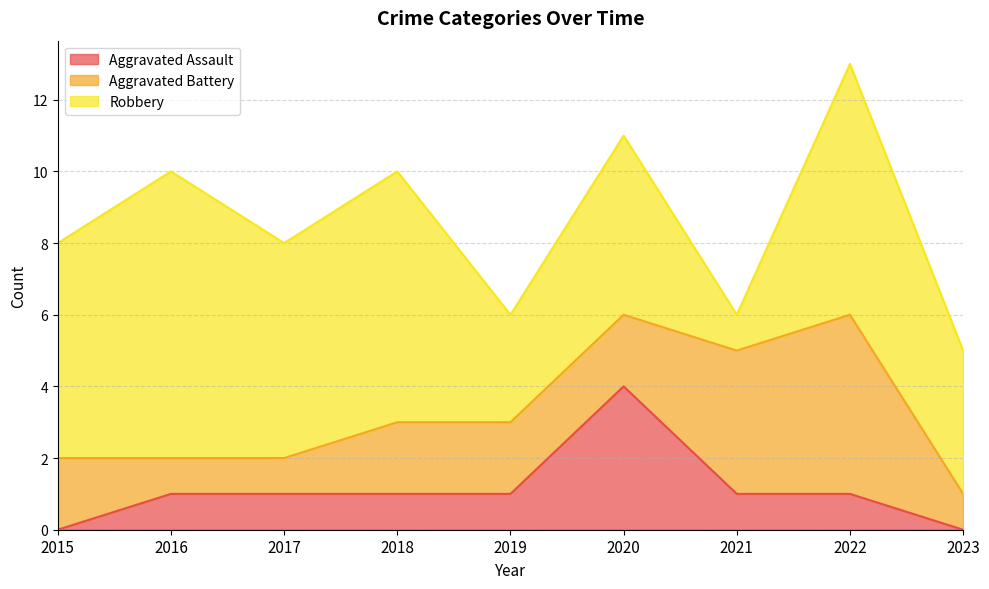

What are all the series names shown in the legend?

Aggravated Assault, Aggravated Battery, Robbery